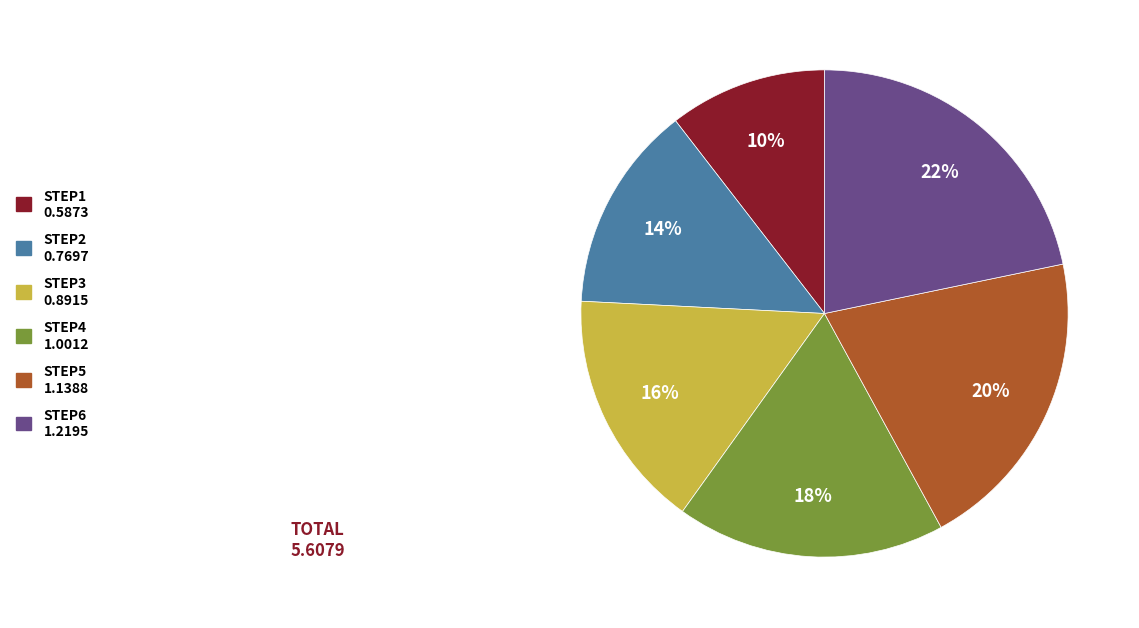

Is there a majority slice in this chart?

No